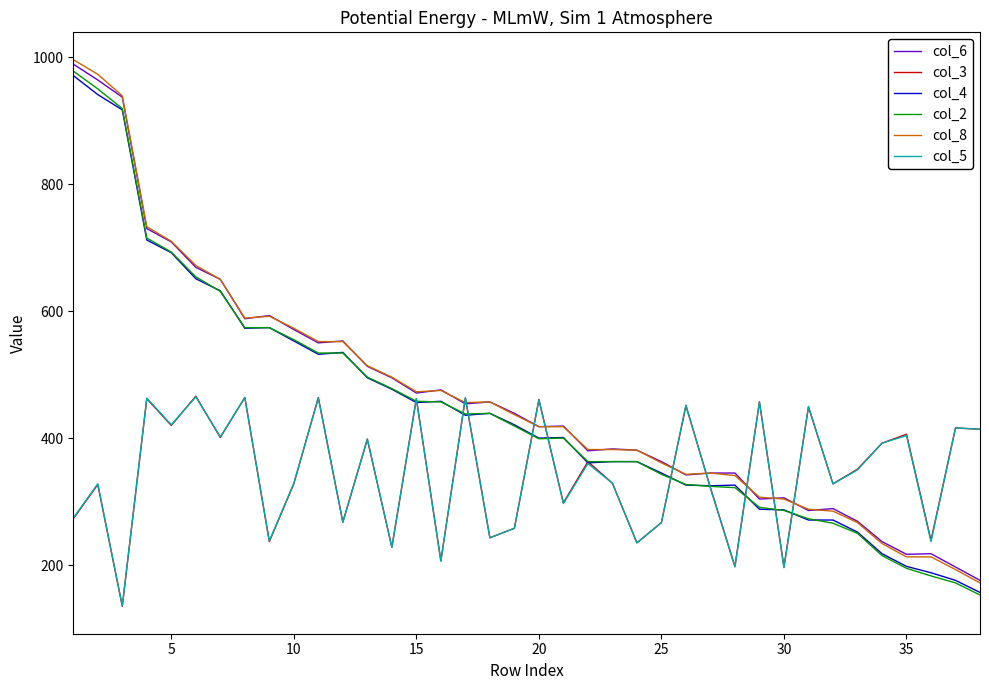

What is the smallest value displayed?

135